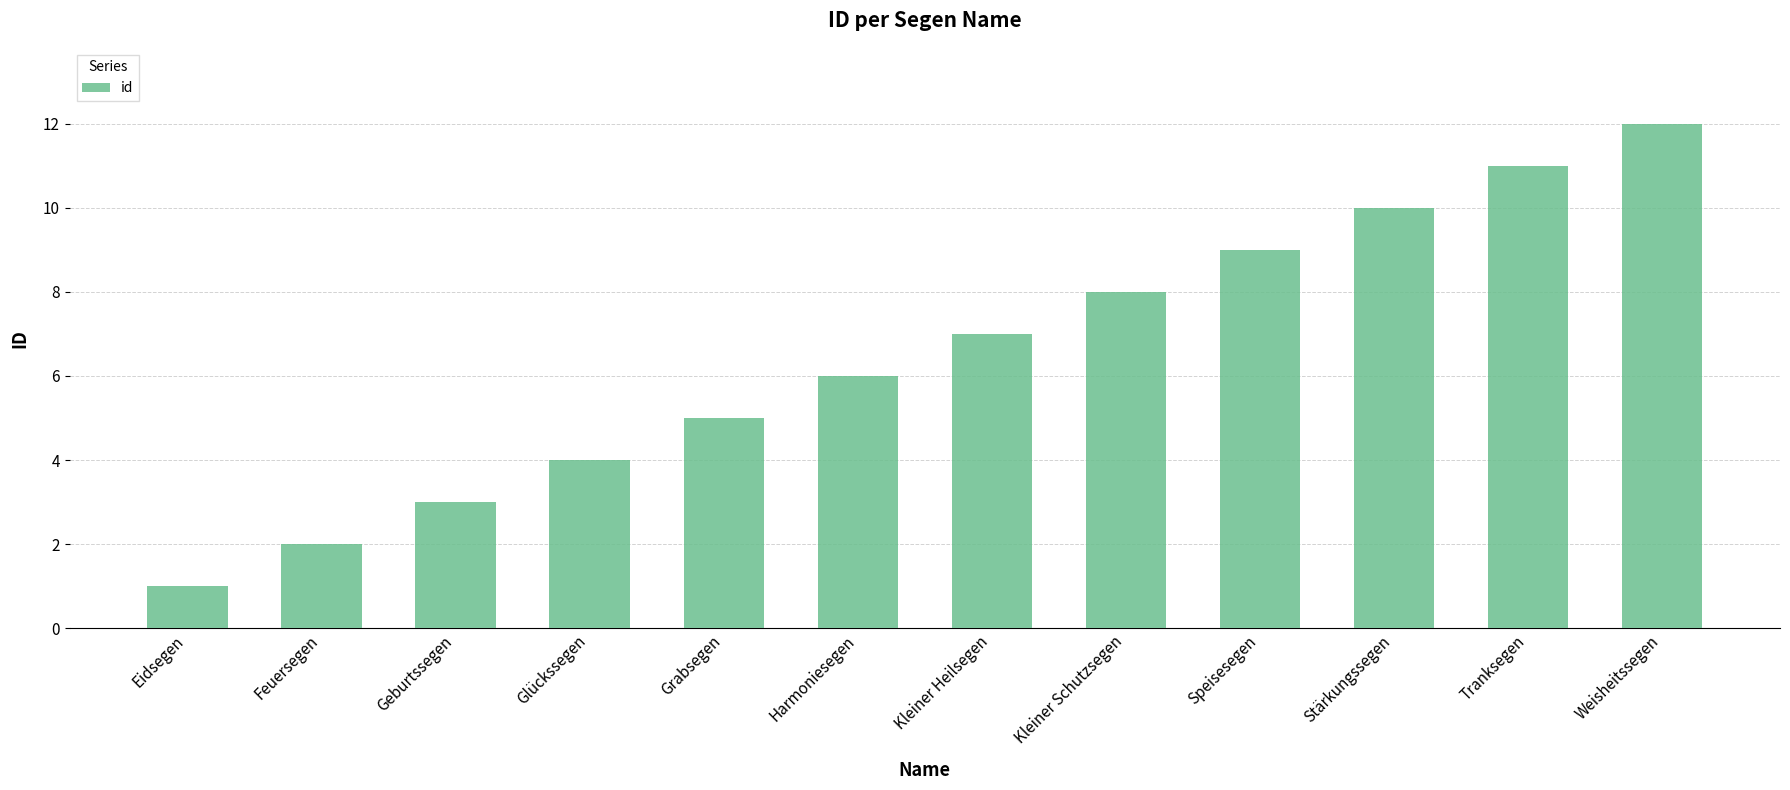

What is the smallest value displayed?

1